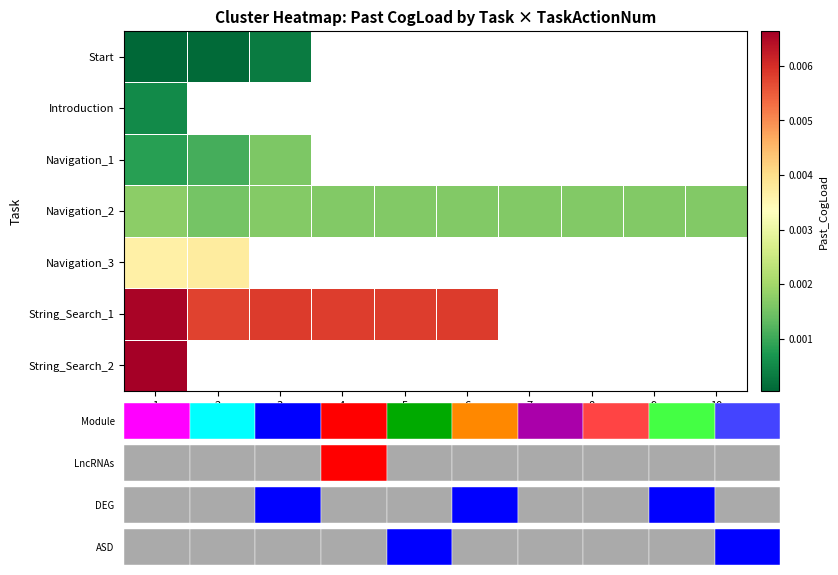

Between 1 and 2, which series saw the biggest shift?

String_Search_1